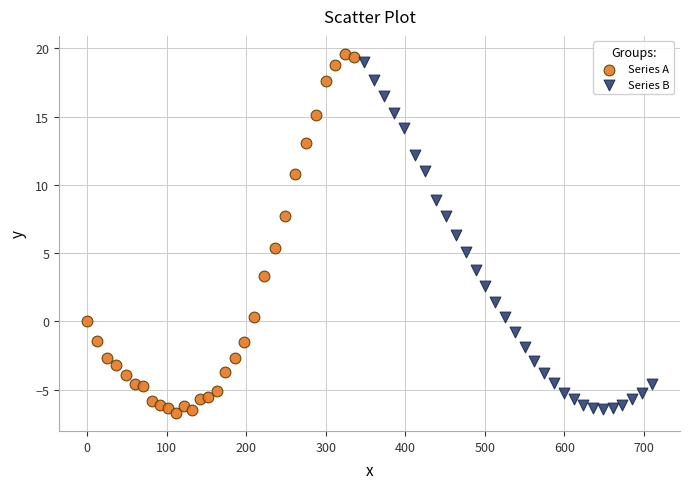

Which series has the widest spread of Y values?

Series A